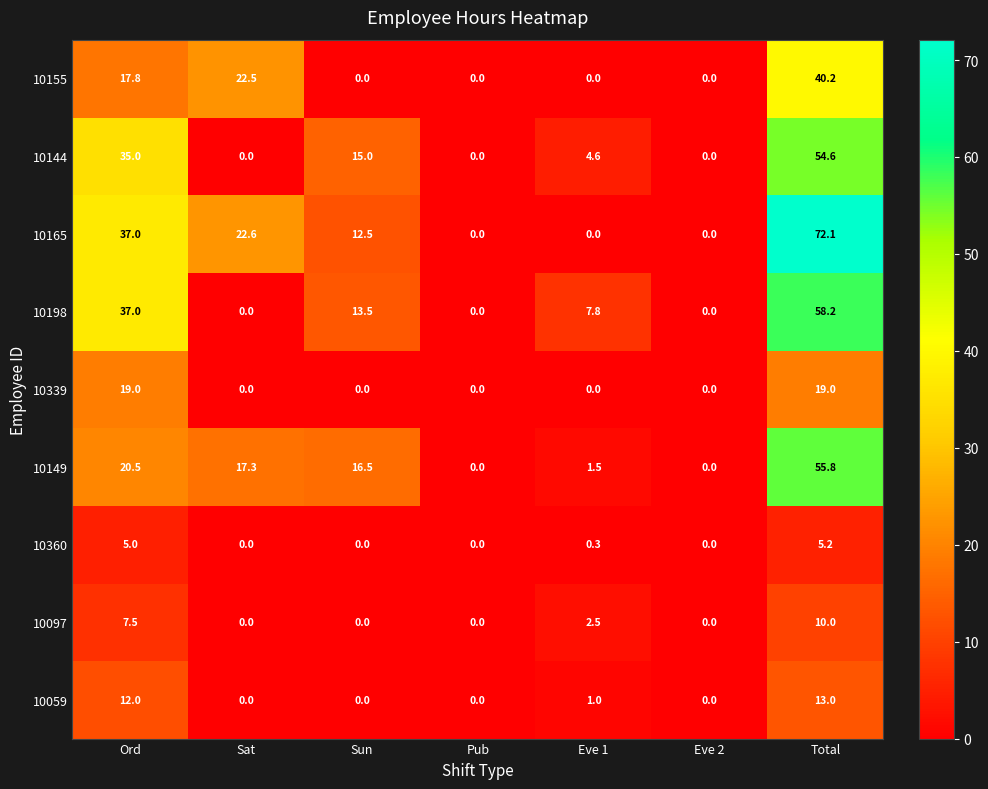

What is the spread (max minus min) of values at Sun?

16.5